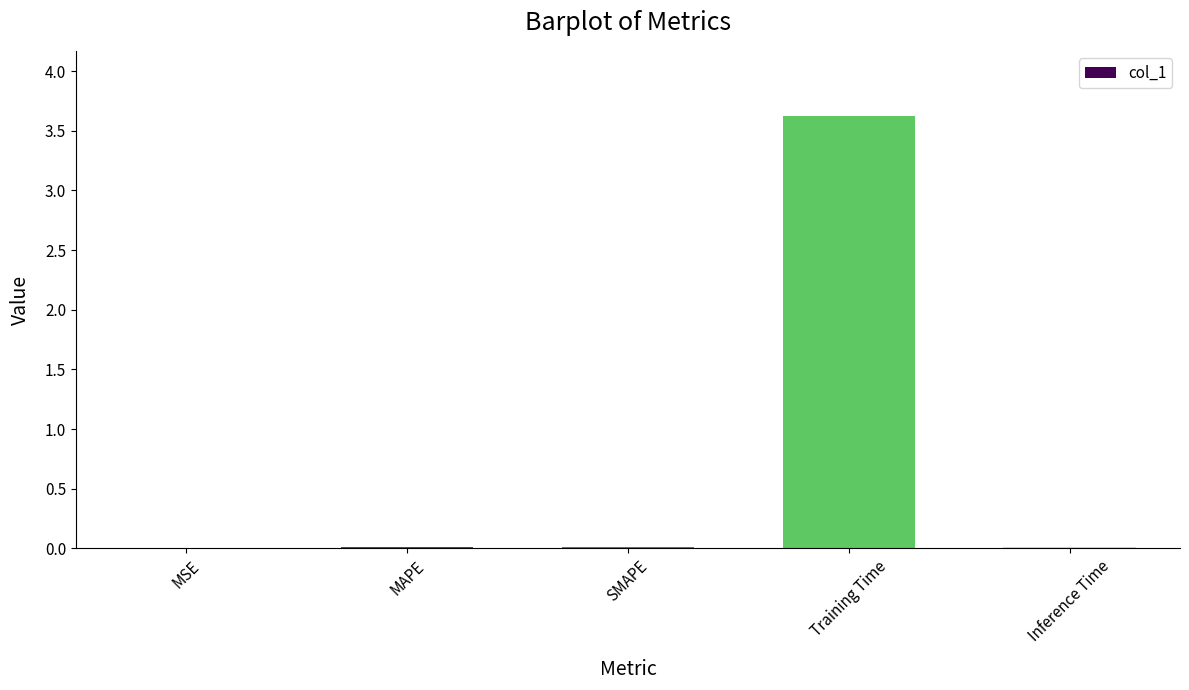

What is the sum of the values at Training Time and Inference Time?

3.6